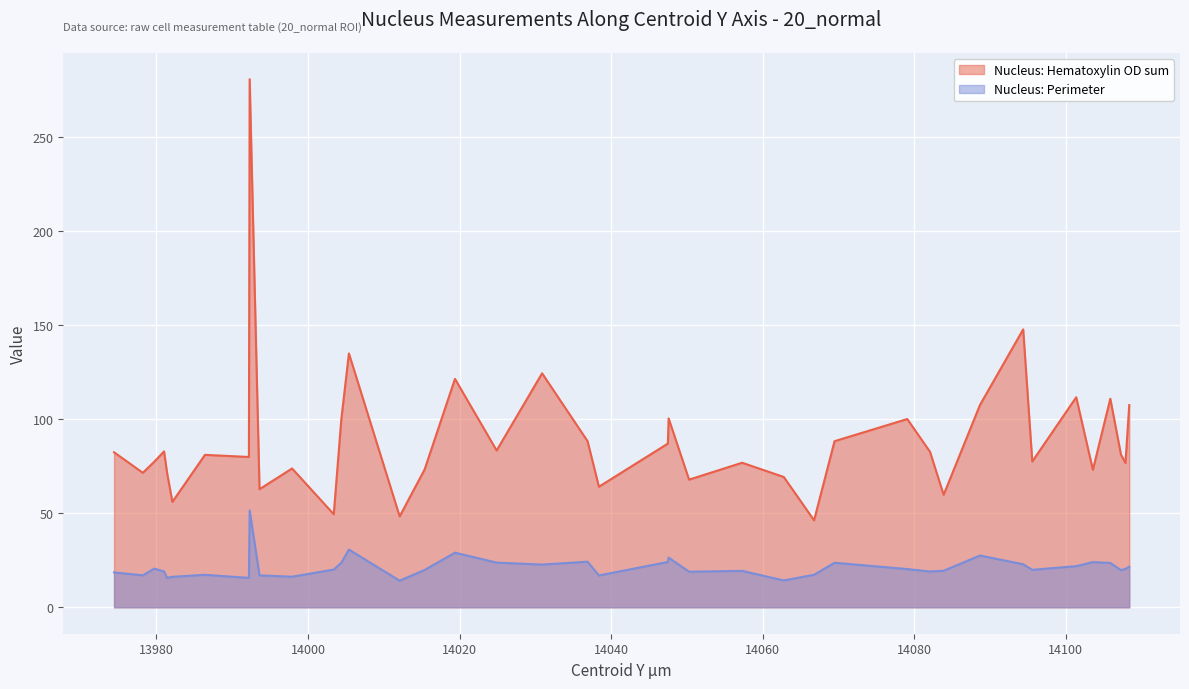

Does the chart display data point markers on the line(s)?

No